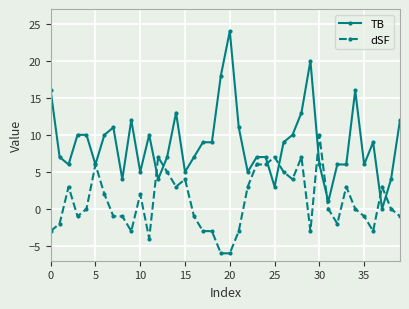

What is the greatest value displayed?

24